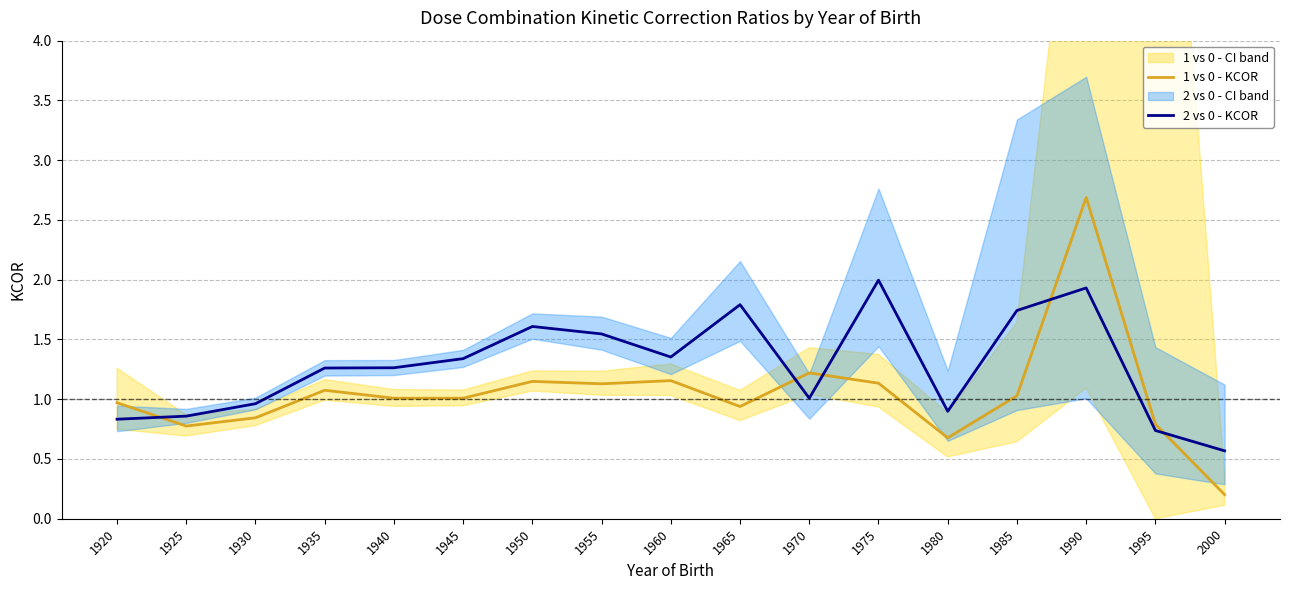

Reading left to right, transcribe all the data shown in this chart.

1 vs 0 - KCOR: 1.0	0.8	0.8	1.1	1.0	1.0	1.1	1.1	1.2	0.9	1.2	1.1	0.7	1.0	2.7	0.8	0.2
2 vs 0 - KCOR: 0.8	0.9	1.0	1.3	1.3	1.3	1.6	1.5	1.4	1.8	1.0	2.0	0.9	1.7	1.9	0.7	0.6